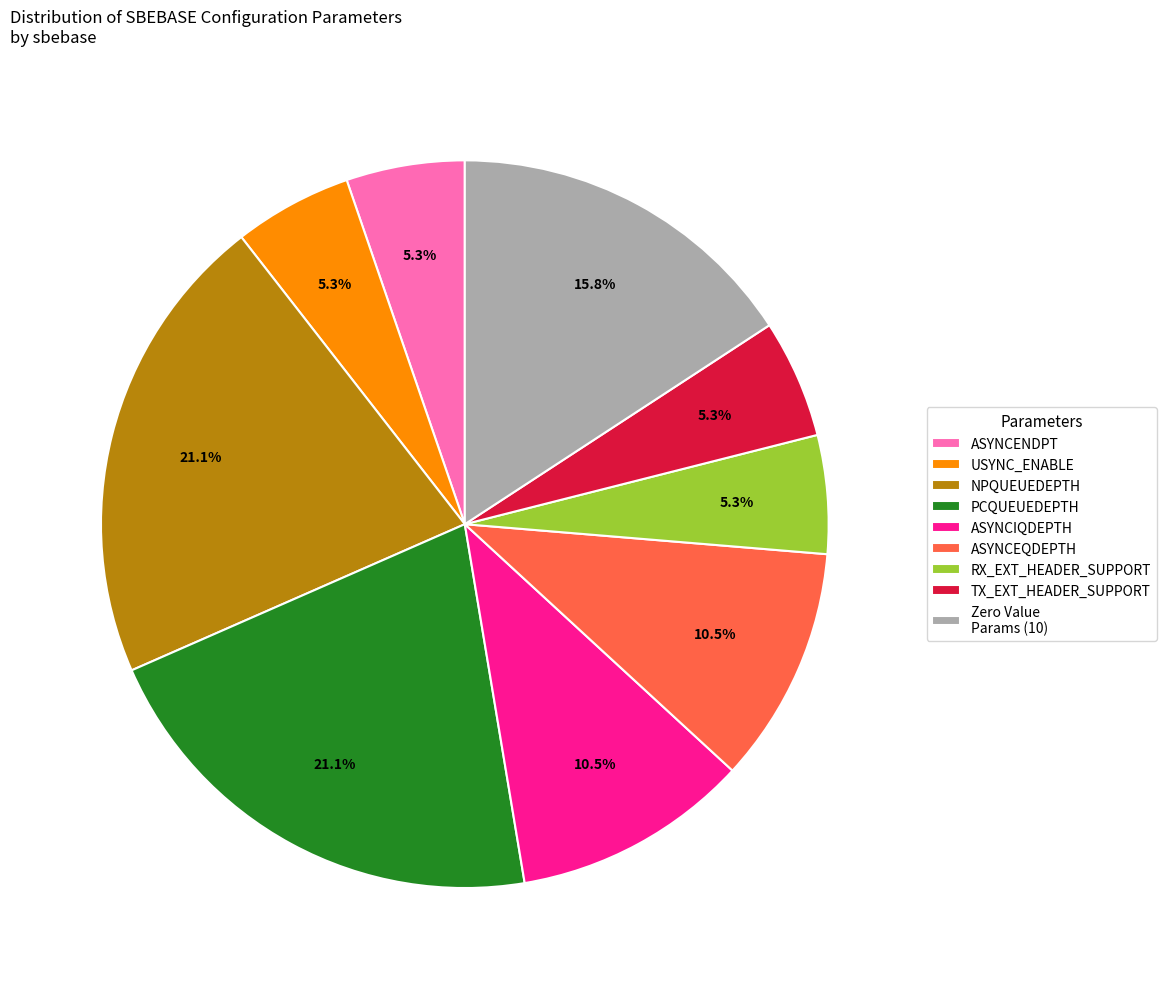

Count the number of slices in the pie.

9